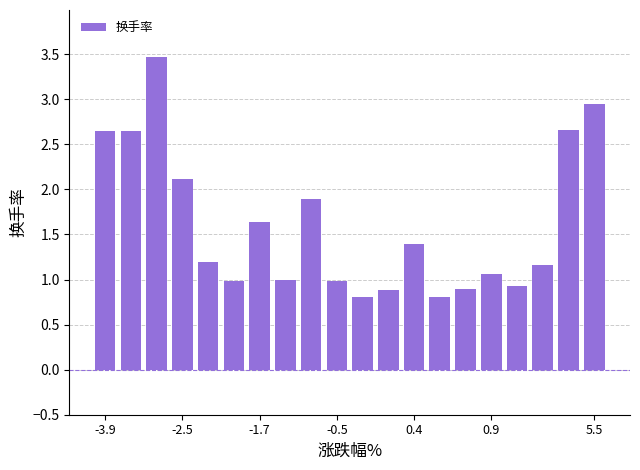

What is the difference between the maximum and second lowest values?

2.7